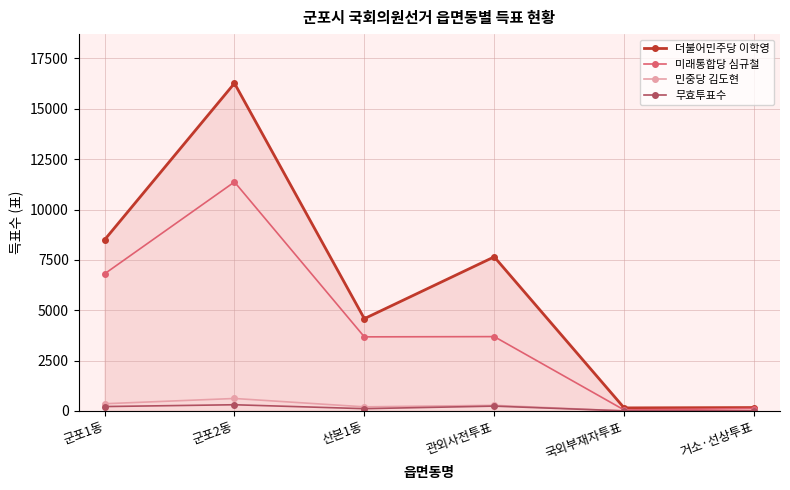

True or false: 더불어민주당 이학영 has a value of 7650 at 관외사전투표.

True